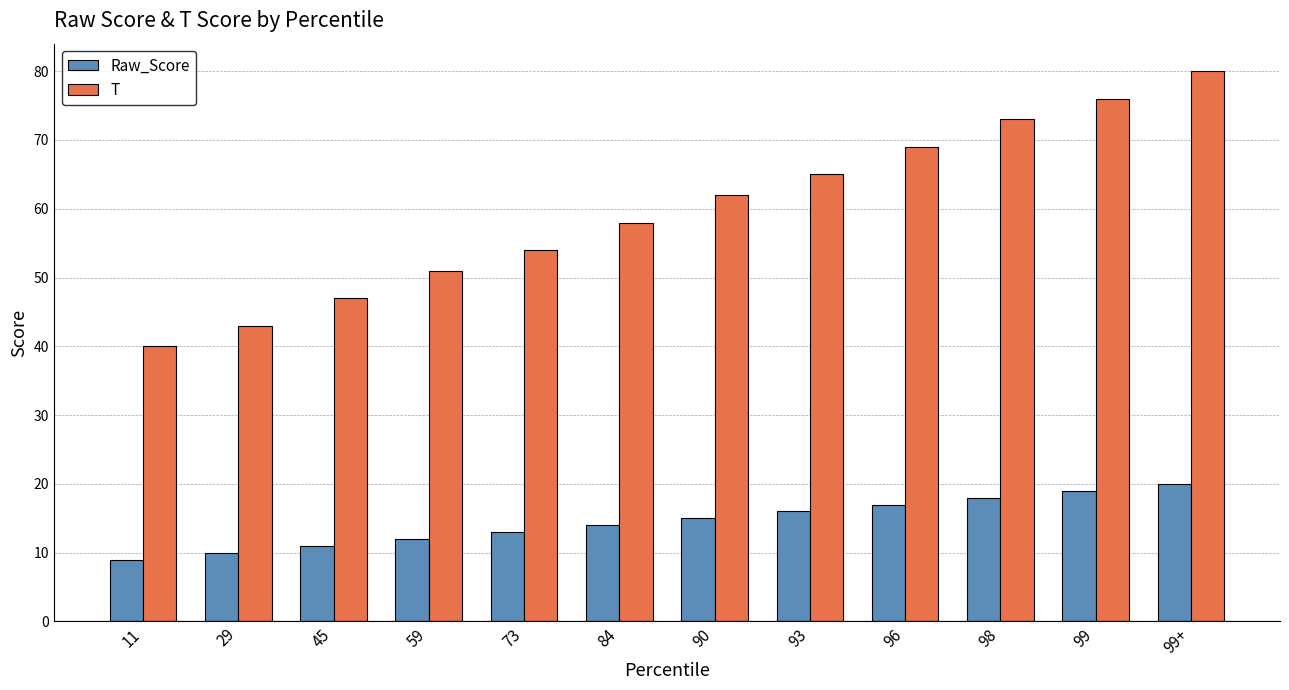

Which series has the largest range (max minus min)?

T